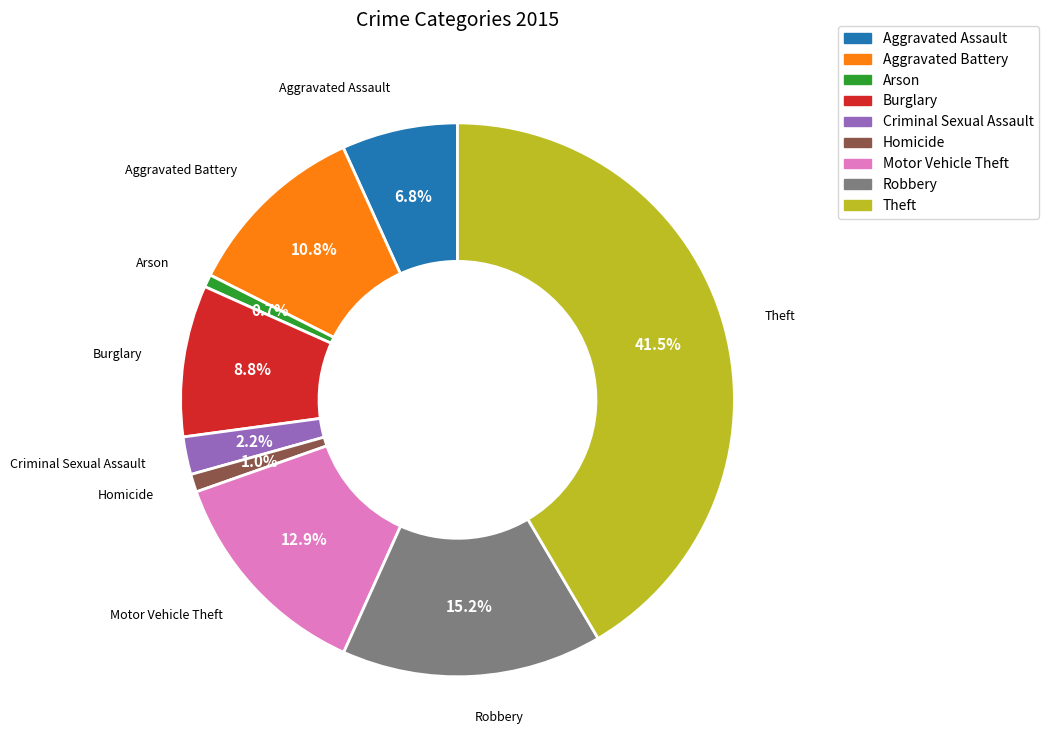

Approximately how many times larger is the value at Arson compared to Criminal Sexual Assault?

0.3